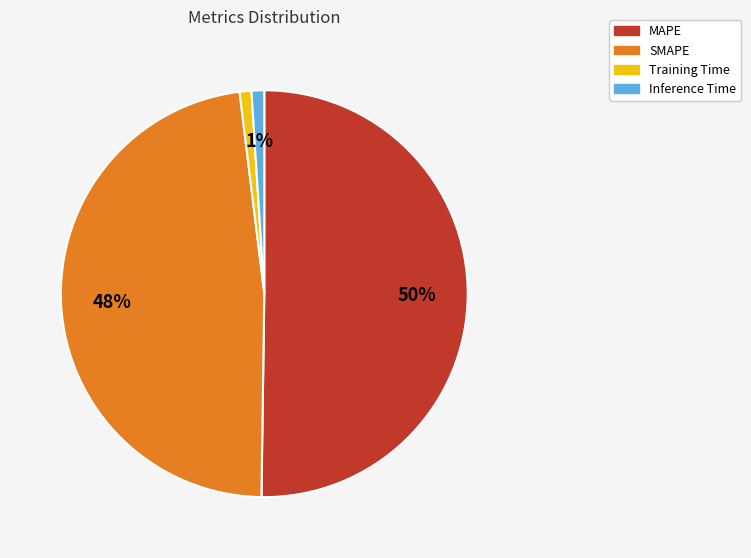

Which slice is the largest?

MAPE